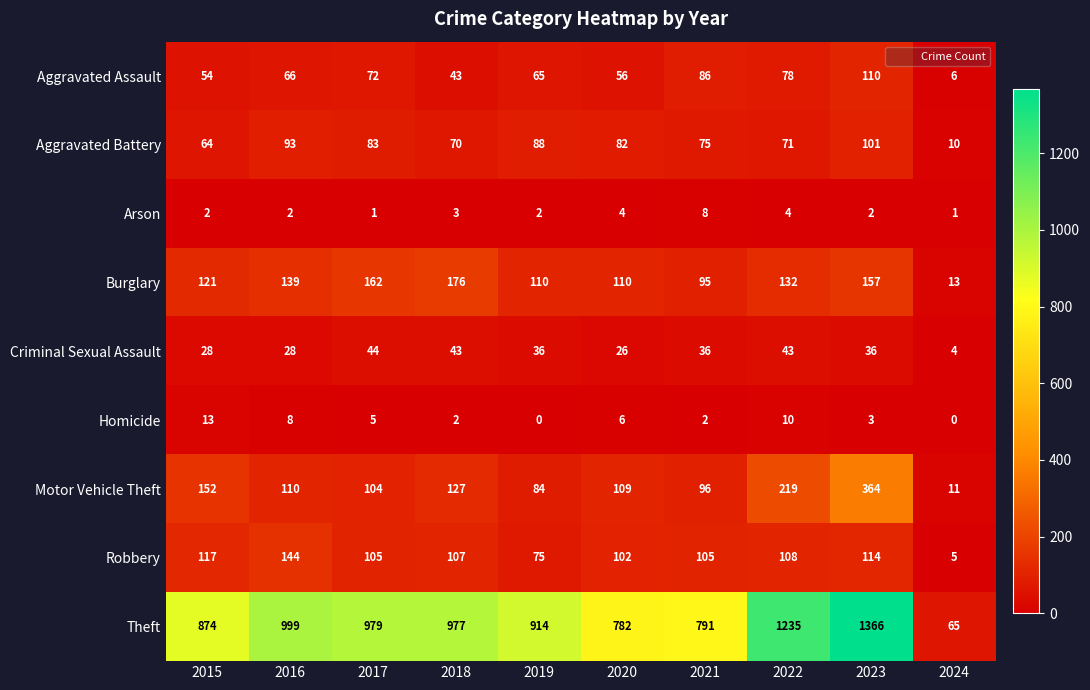

Which series has the widest spread of values?

Theft